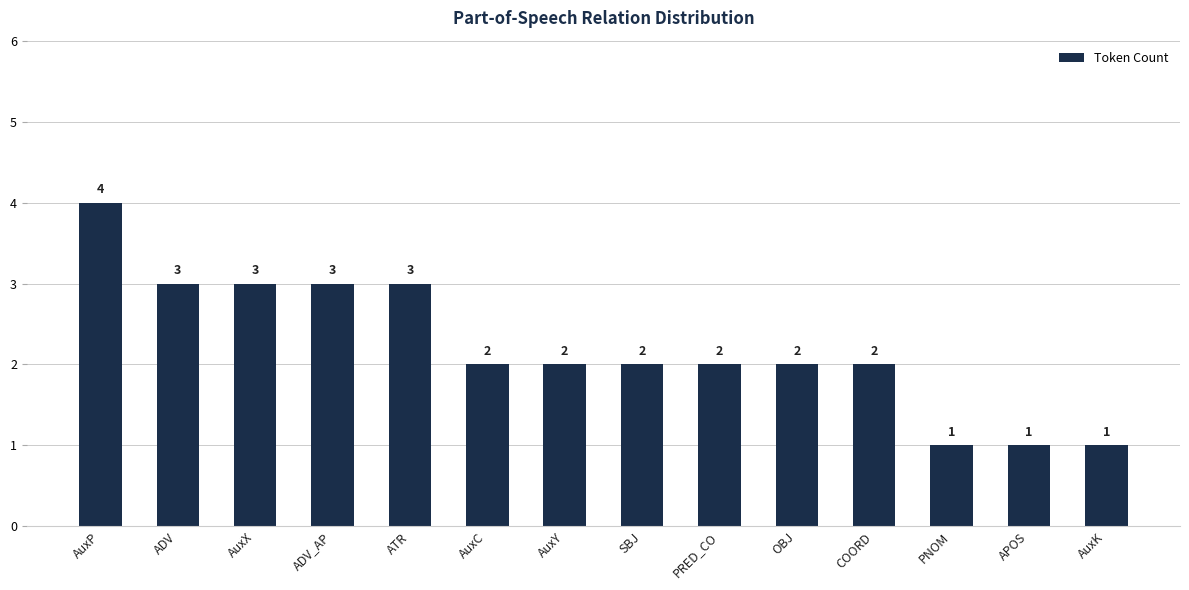

Are the bars horizontal?

No